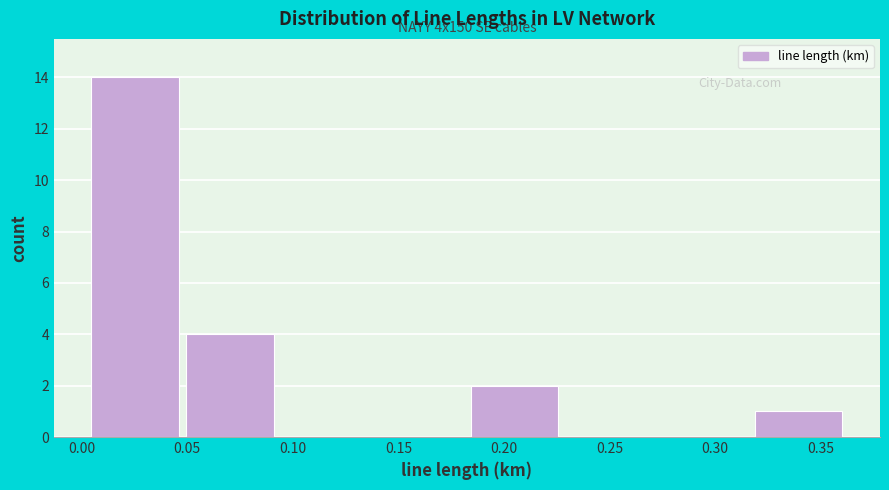

Which range on the x-axis has the tallest bar?

0.005 to 0.050